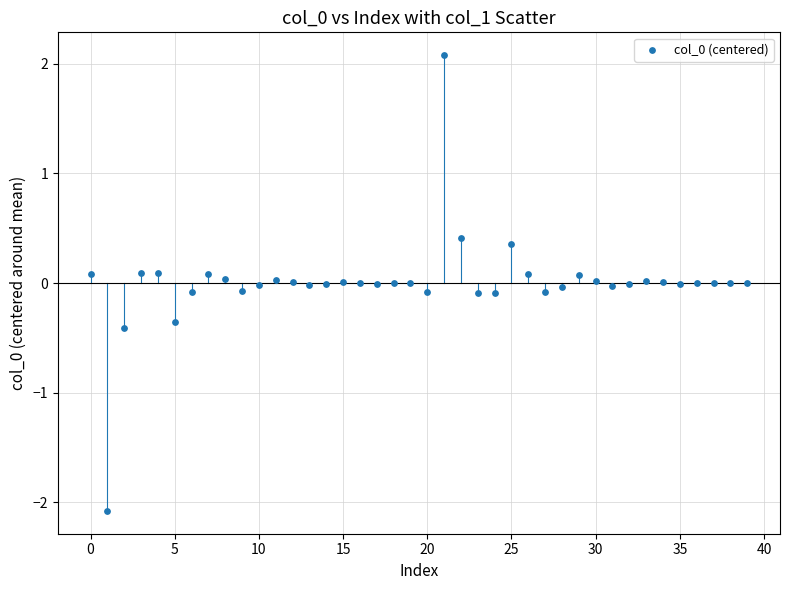

What is the range of Y values (max minus min)?

4.2